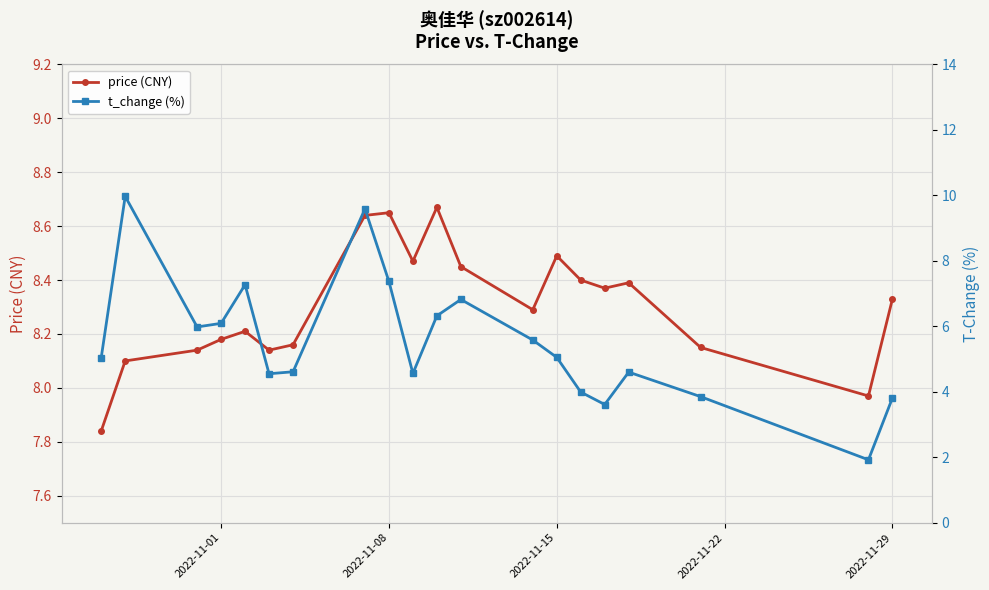

True or false: price (CNY) has more than 0 interior local peaks.

True